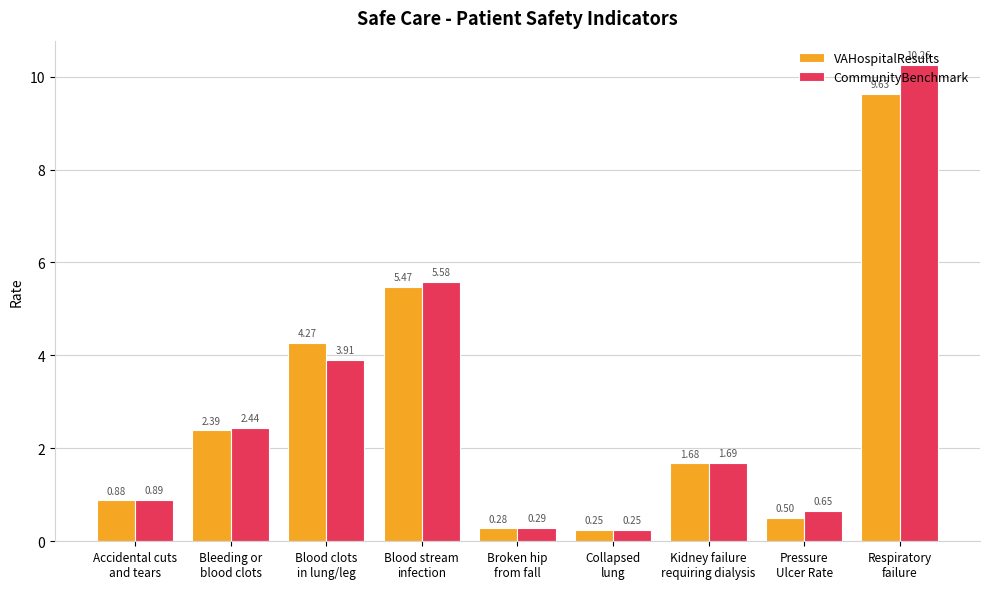

At which label does VAHospitalResults first exceed 1?

Bleeding or
blood clots